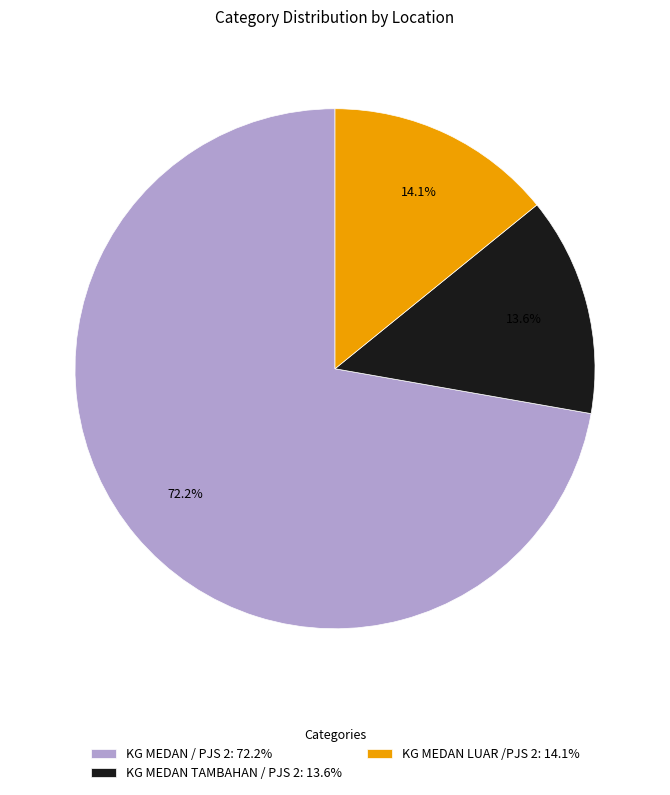

Rank the categories by value from lowest to highest.

KG MEDAN TAMBAHAN / PJS 2, KG MEDAN LUAR /PJS 2, KG MEDAN / PJS 2